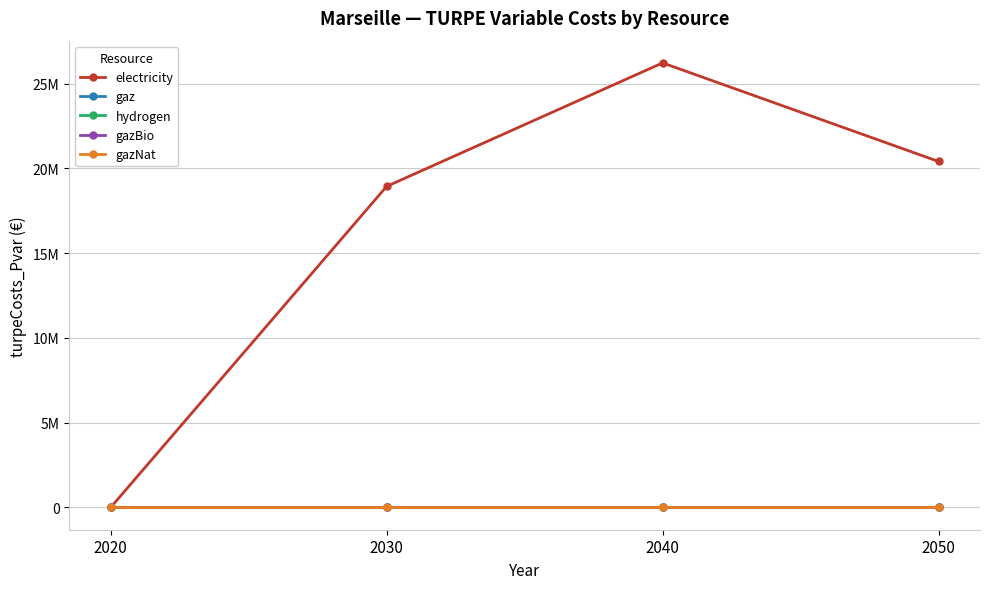

Which series has the widest spread of values?

electricity